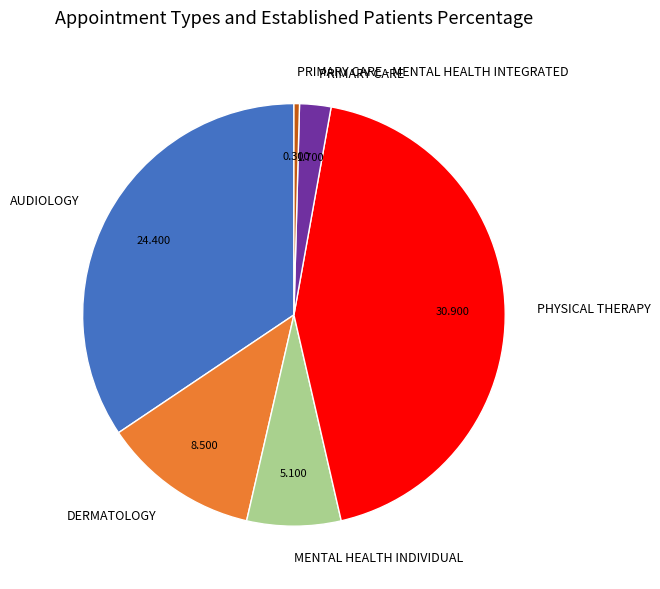

Combined, do DERMATOLOGY and PHYSICAL THERAPY account for over 50%?

Yes